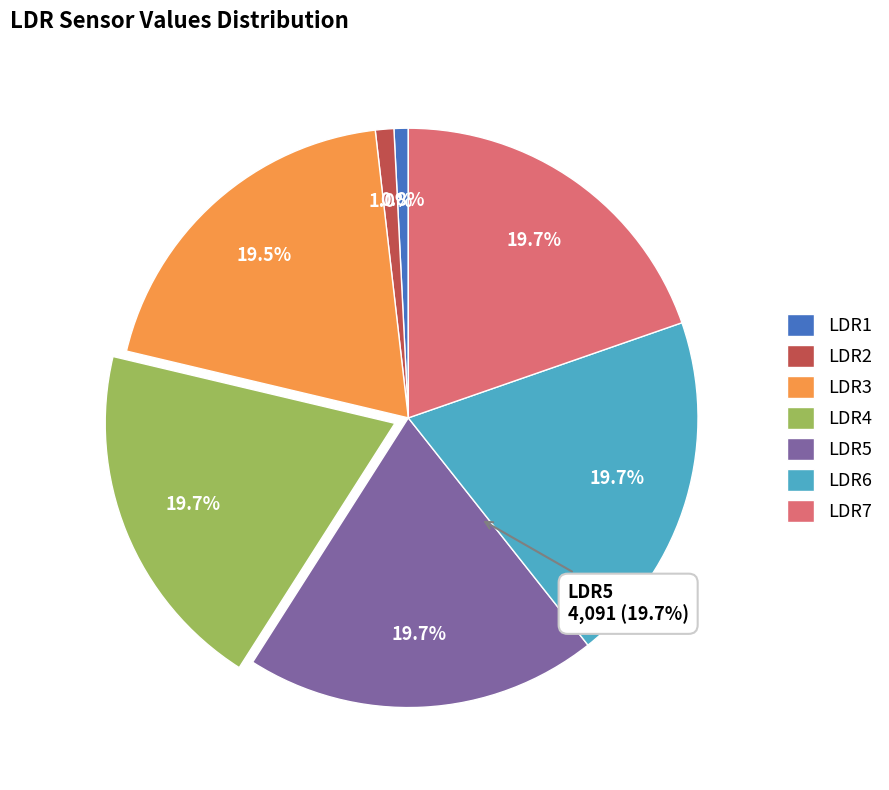

Does any single category account for the majority?

No